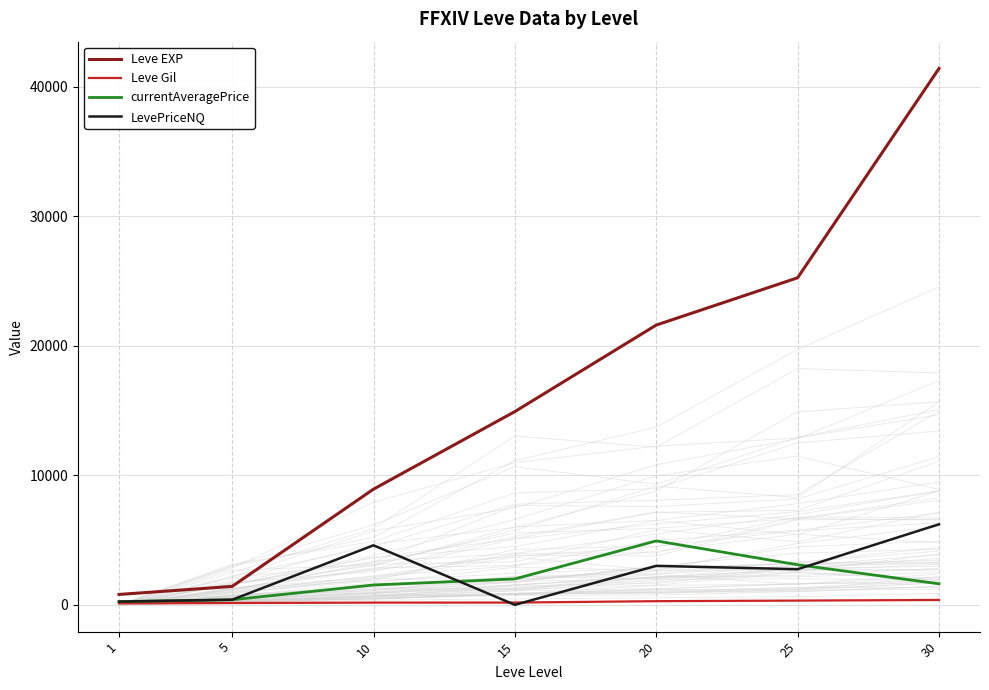

At how many categories does at least one series exceed 30186?

1